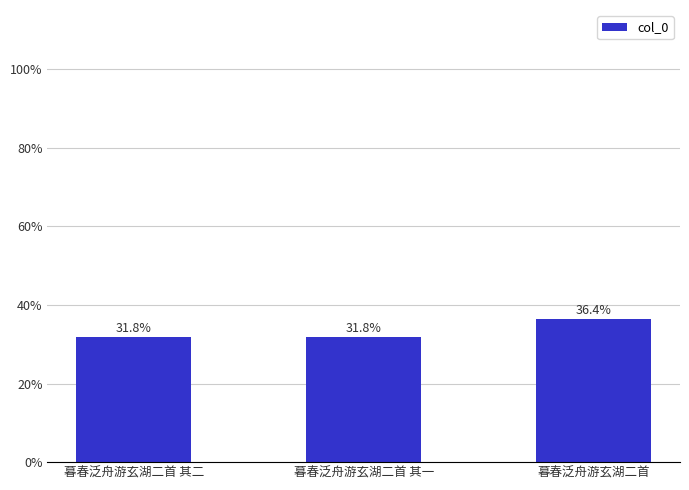

Are the bars horizontal?

No